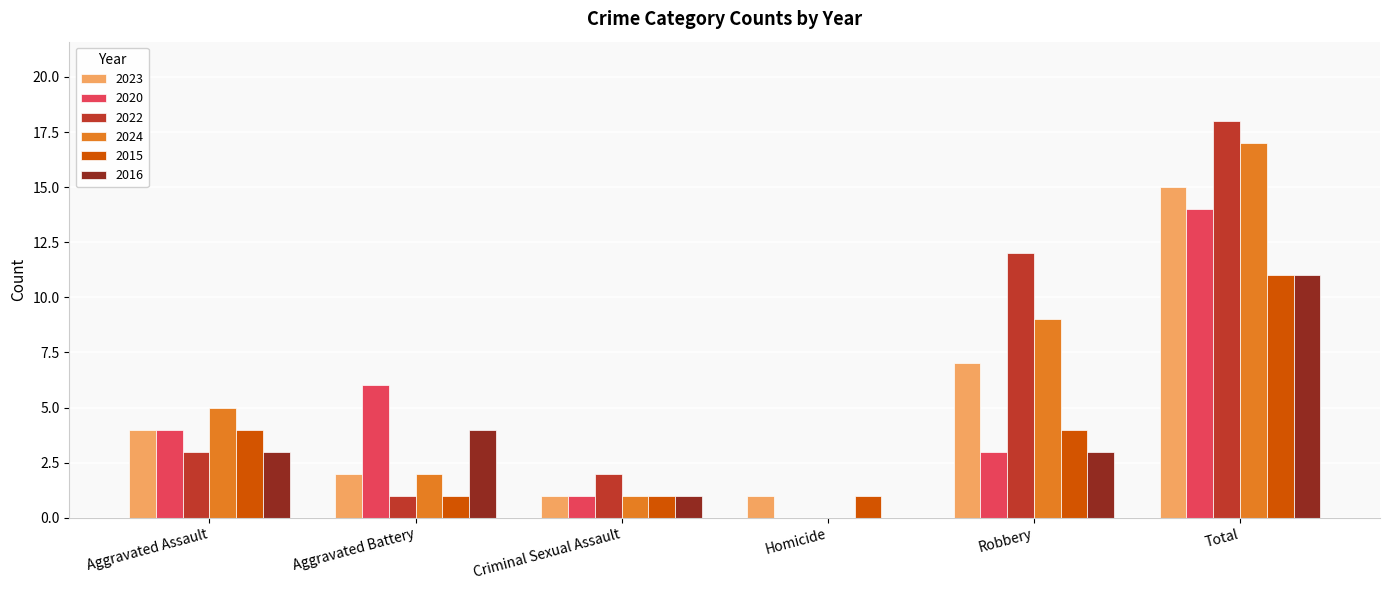

Is the value of 2023 at Homicide greater than the value of 2022 at Robbery?

No